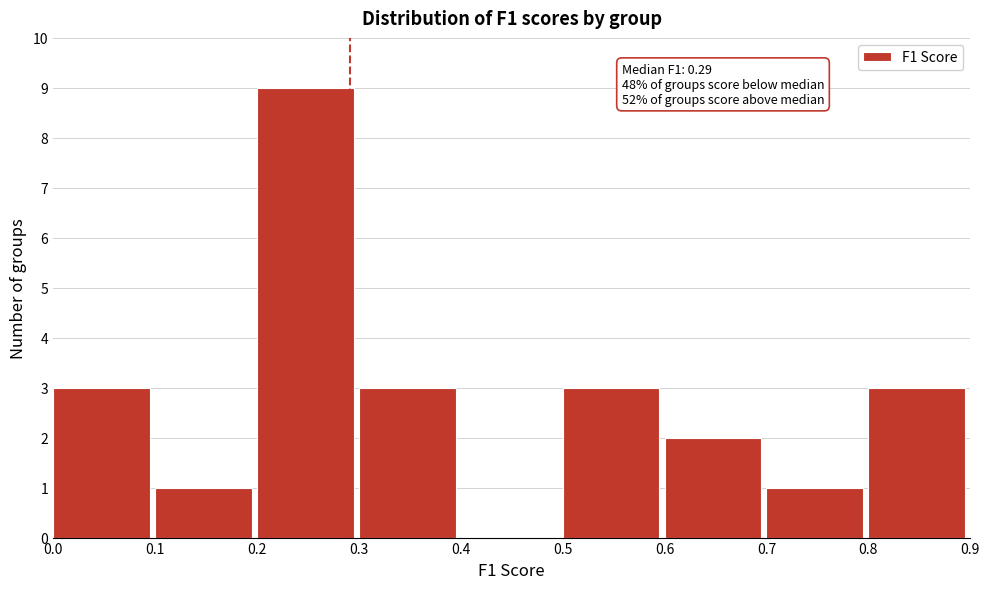

Over which range of the x-axis is the bar tallest?

0.2 to 0.3